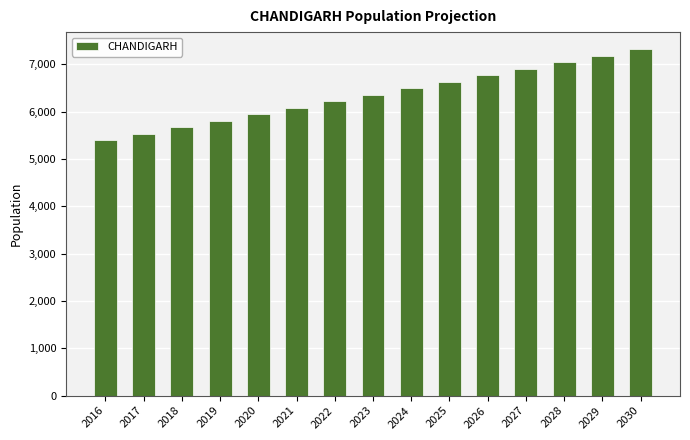

Reading left to right, extract all data points from this chart.

2016=5401.6	2017=5538.3	2018=5675.0	2019=5811.7	2020=5948.5	2021=6085.2	2022=6221.9	2023=6358.7	2024=6495.4	2025=6632.1	2026=6768.8	2027=6905.6	2028=7042.3	2029=7179.0	2030=7315.7